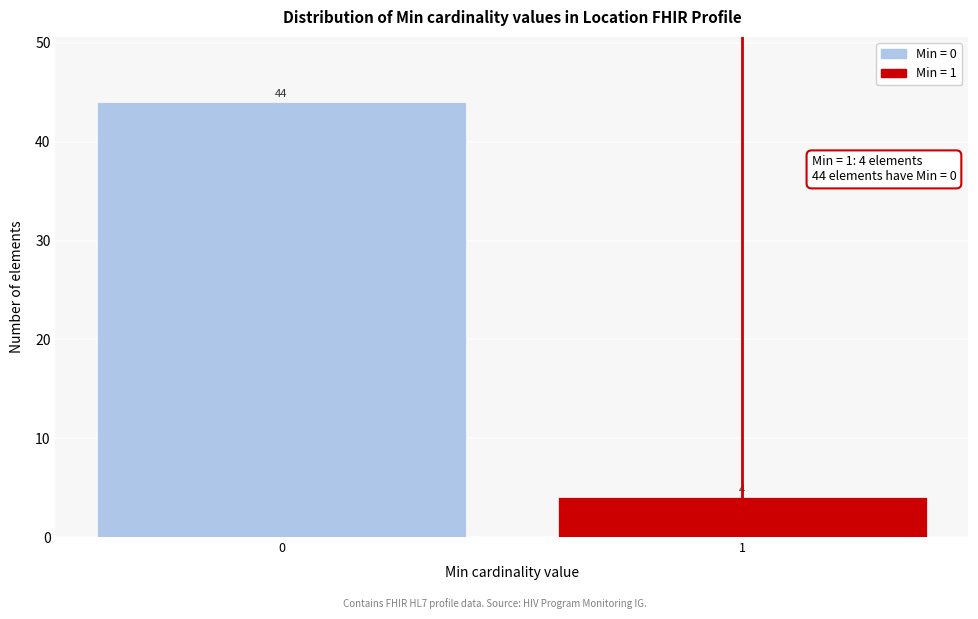

Reading right to left, extract all data points from this chart.

4	44